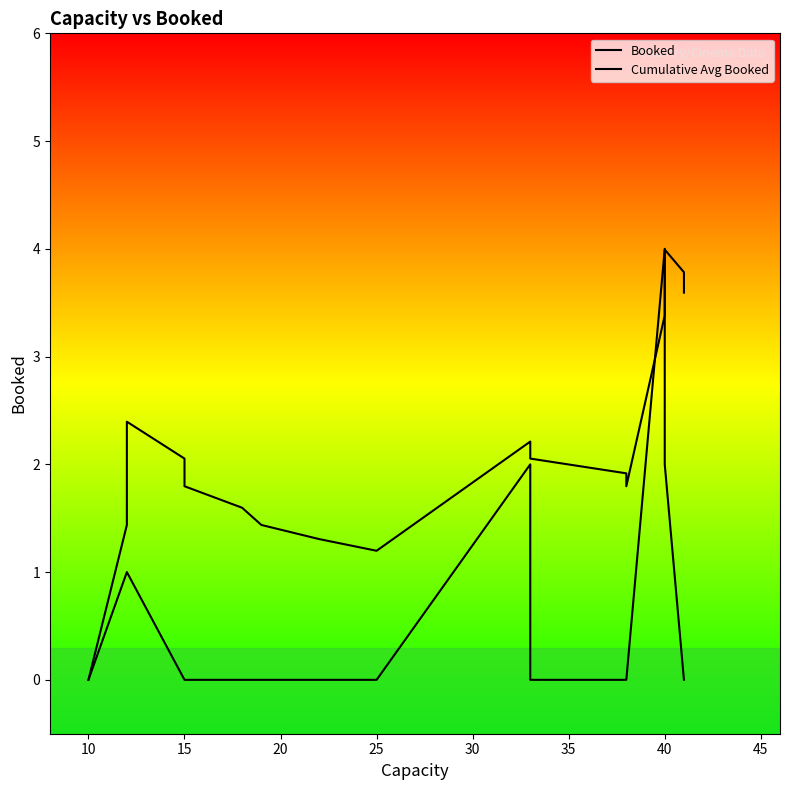

What is the label of the 17th point from the left?

40